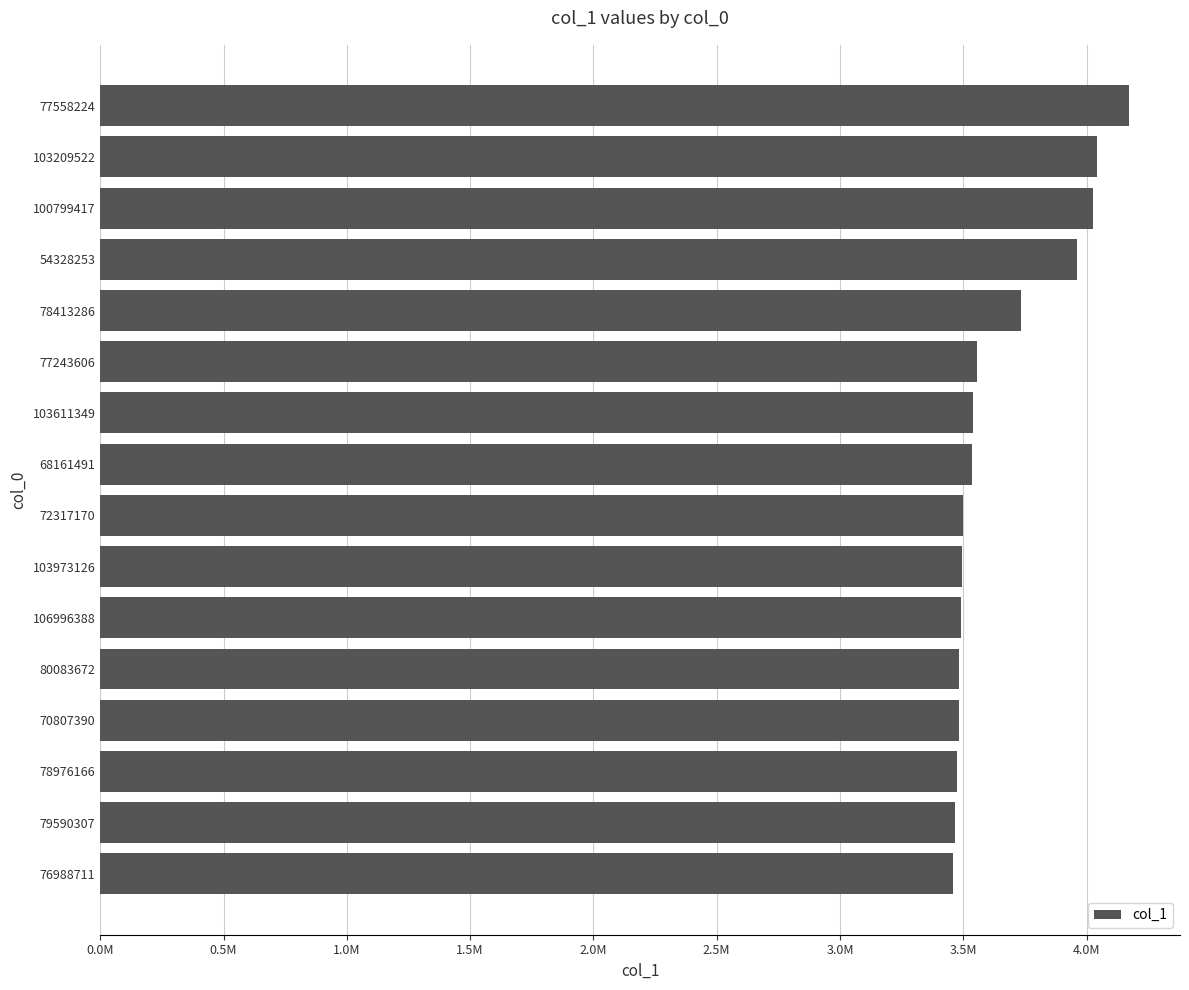

Are the bars horizontal?

Yes